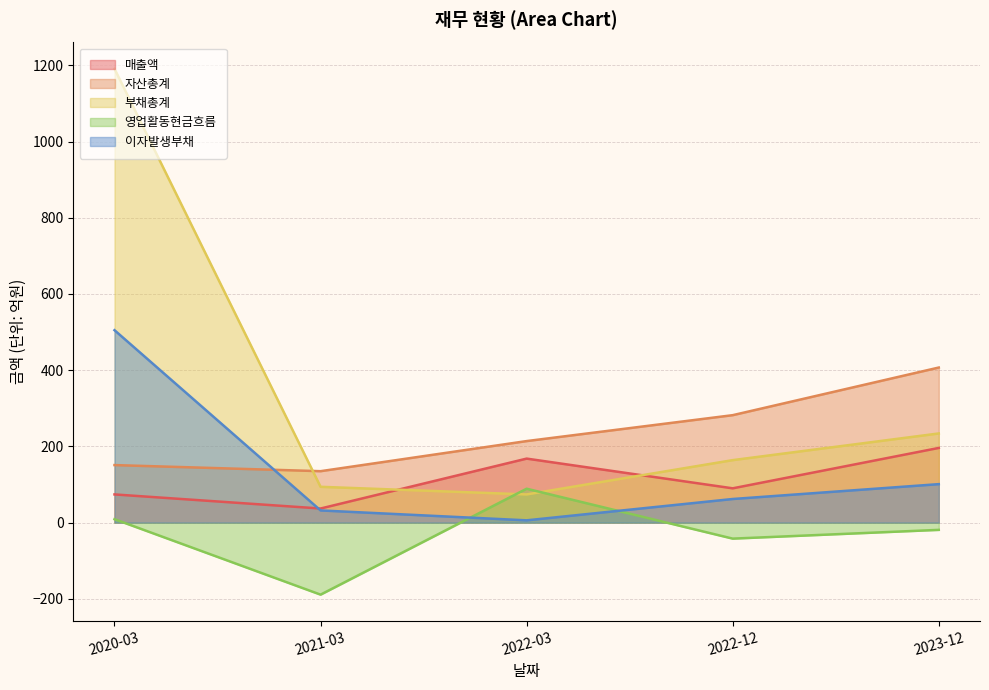

List the labels in order of 영업활동현금흐름 value, smallest first.

2021-03, 2022-12, 2023-12, 2020-03, 2022-03